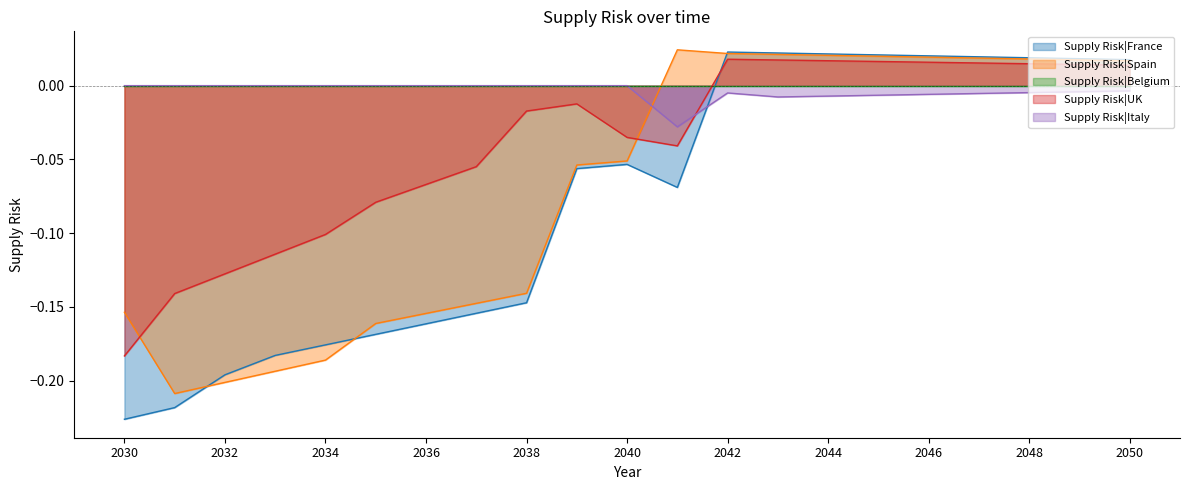

Which series has the largest total across all categories?

Supply Risk|Italy